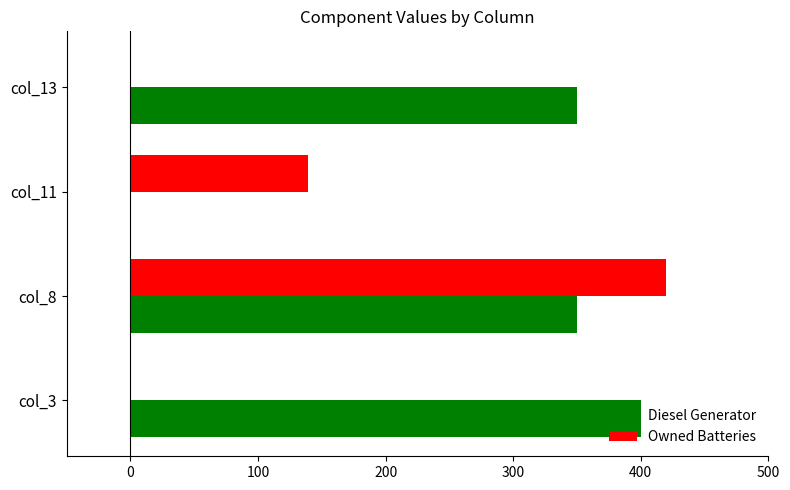

The value of Owned Batteries at col_13 is 0. True or false?

True